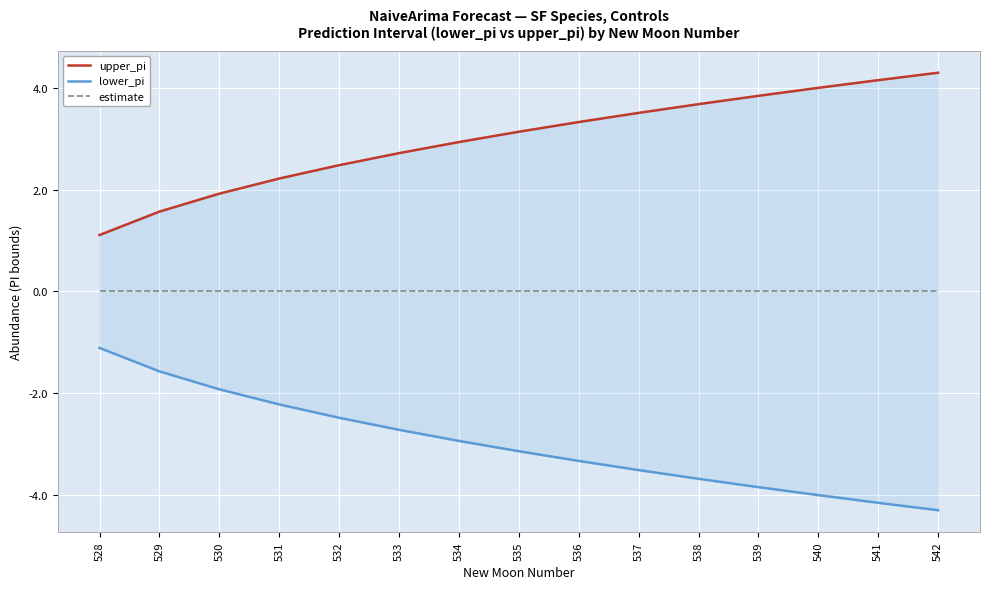

The value of estimate at 533 is 0.0. True or false?

True